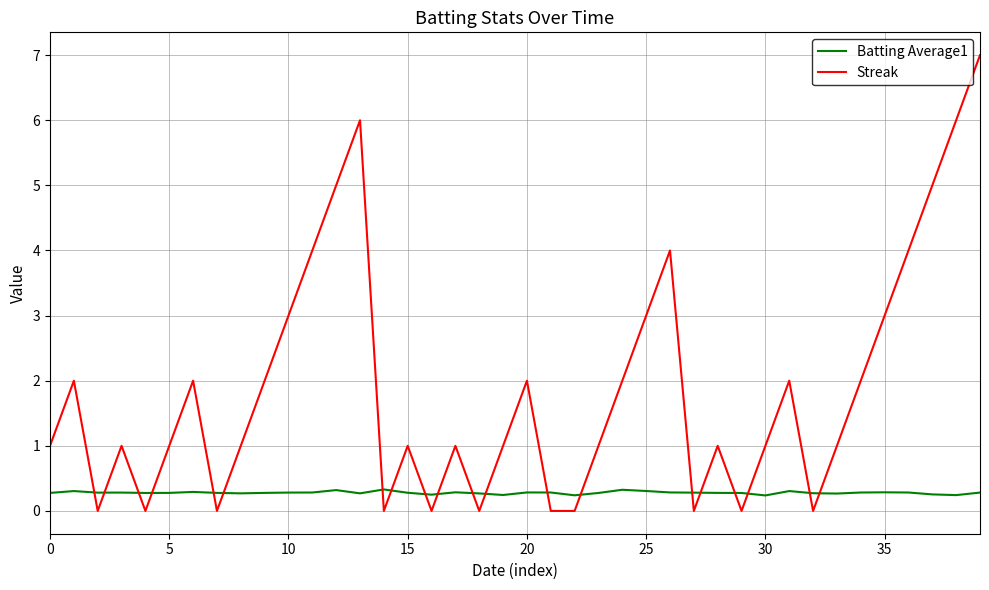

Does the chart have visible grid lines?

Yes